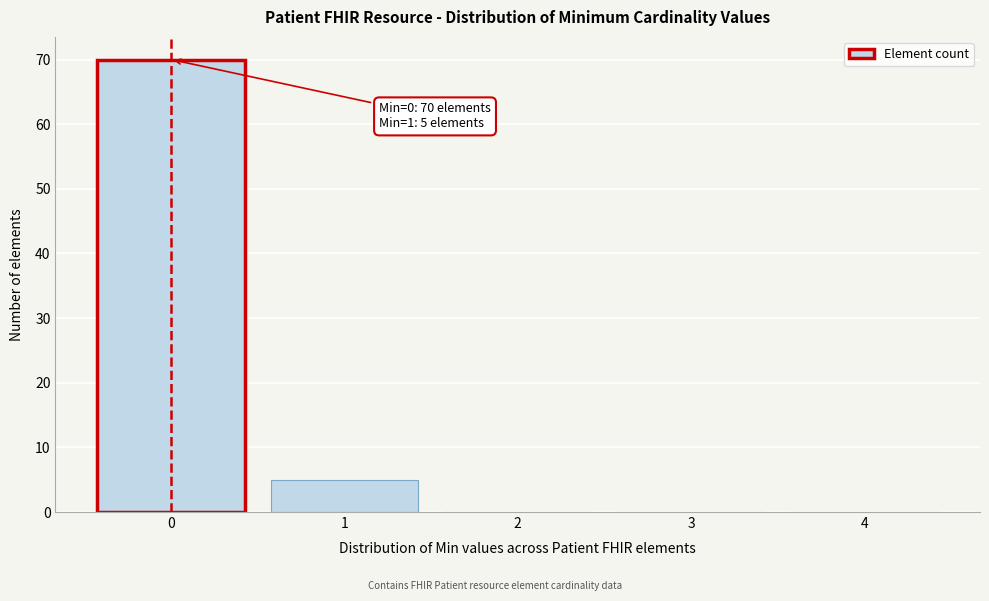

Over which range of the x-axis is the bar tallest?

-0.5 to 0.5